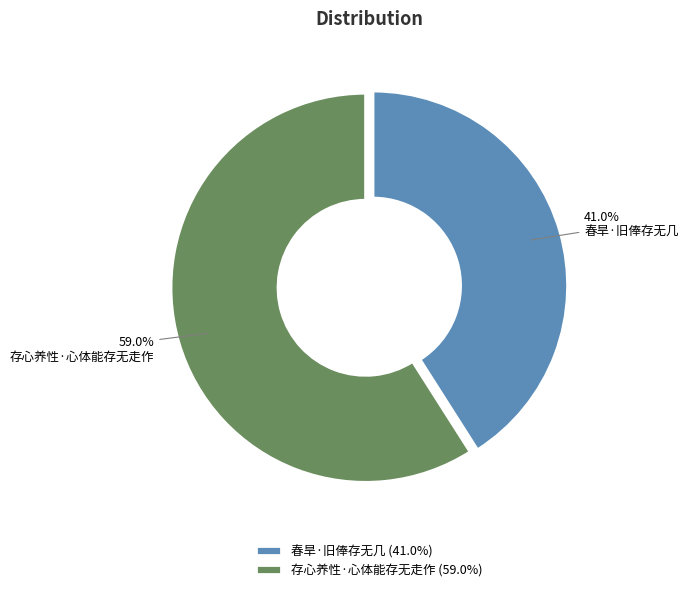

The 春旱·旧俸存无几 slice represents 52% of the pie. True or false?

False